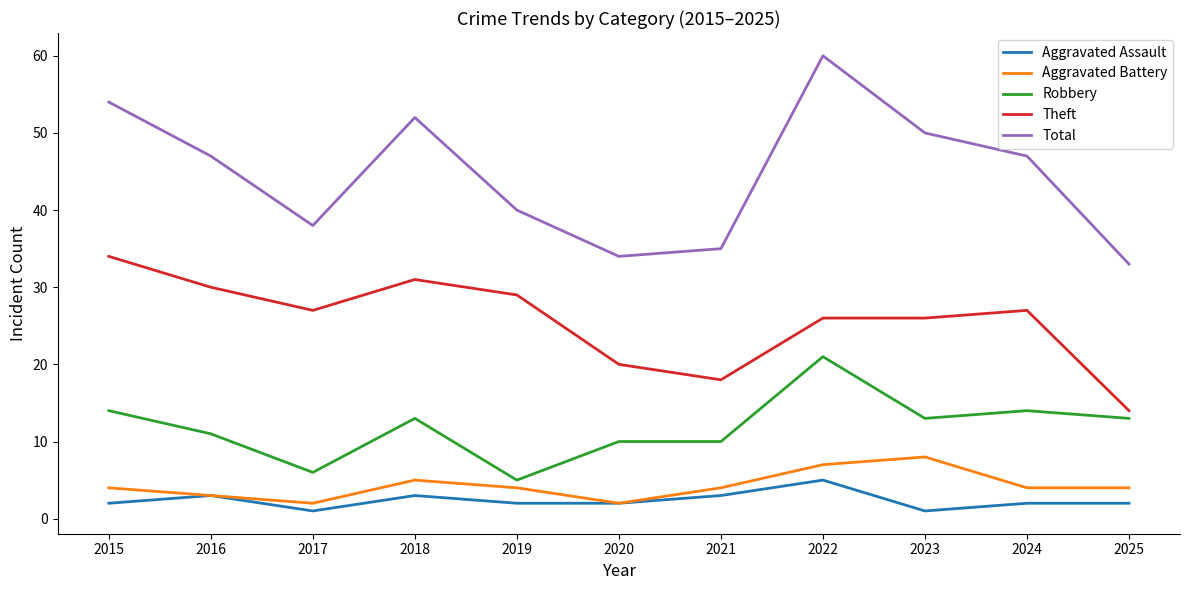

List the series in order of their peak value, highest first.

Total, Theft, Robbery, Aggravated Battery, Aggravated Assault